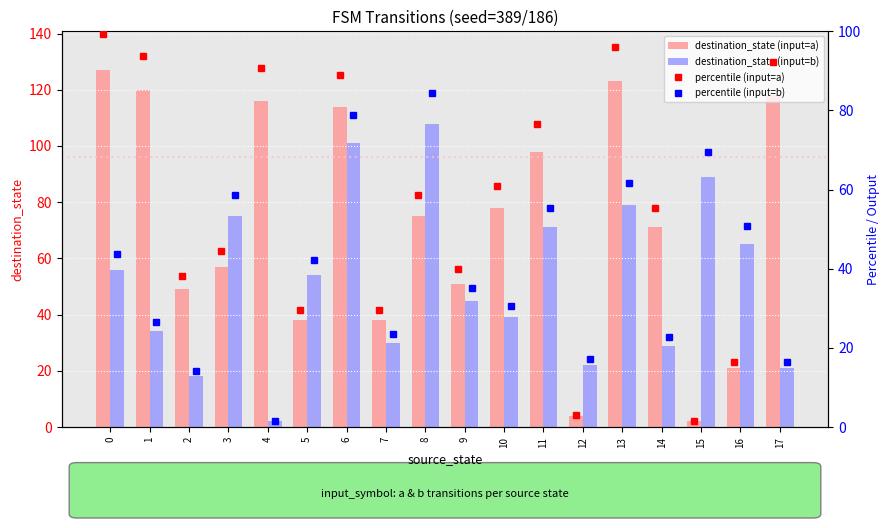

What is the sum of all destination_state (input=a) values?

1300